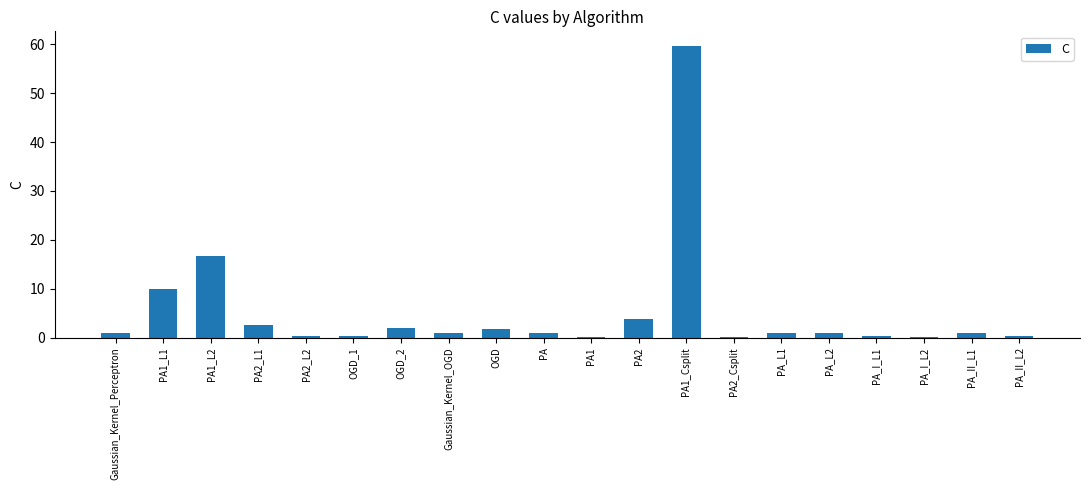

Count the number of data series in this chart.

1